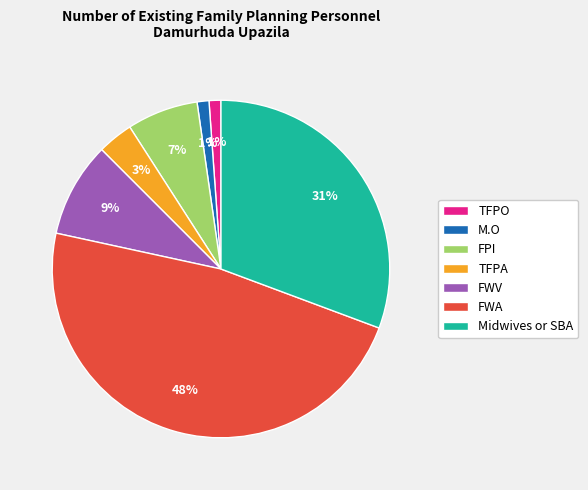

To the nearest percent, what is the difference between the FWA and FPI slice percentages?

41%